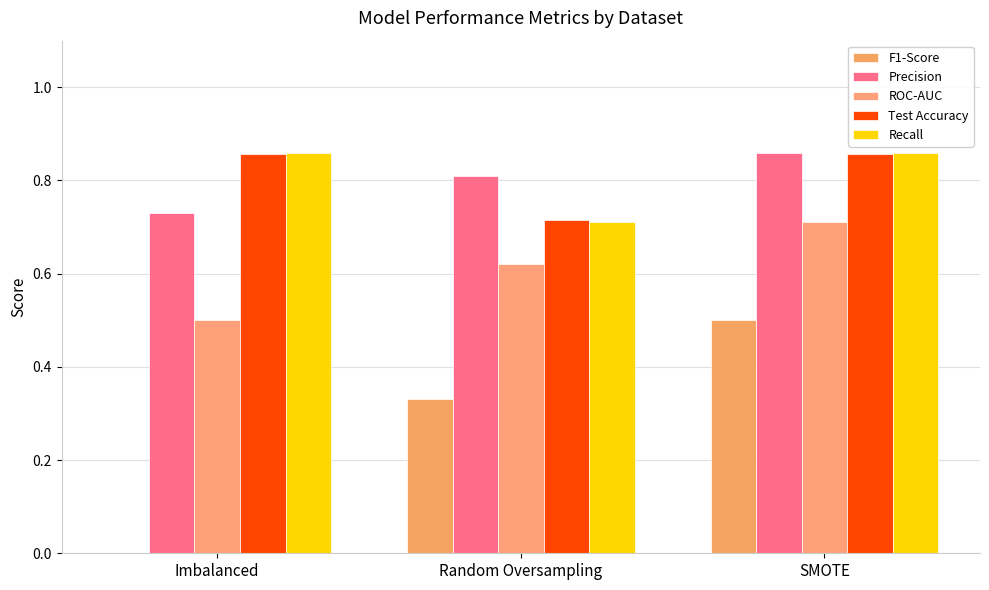

Reading right to left, extract all data points from this chart.

F1-Score: SMOTE=0.5	Random Oversampling=0.3	Imbalanced=0.0
Precision: SMOTE=0.9	Random Oversampling=0.8	Imbalanced=0.7
ROC-AUC: SMOTE=0.7	Random Oversampling=0.6	Imbalanced=0.5
Test Accuracy: SMOTE=0.9	Random Oversampling=0.7	Imbalanced=0.9
Recall: SMOTE=0.9	Random Oversampling=0.7	Imbalanced=0.9